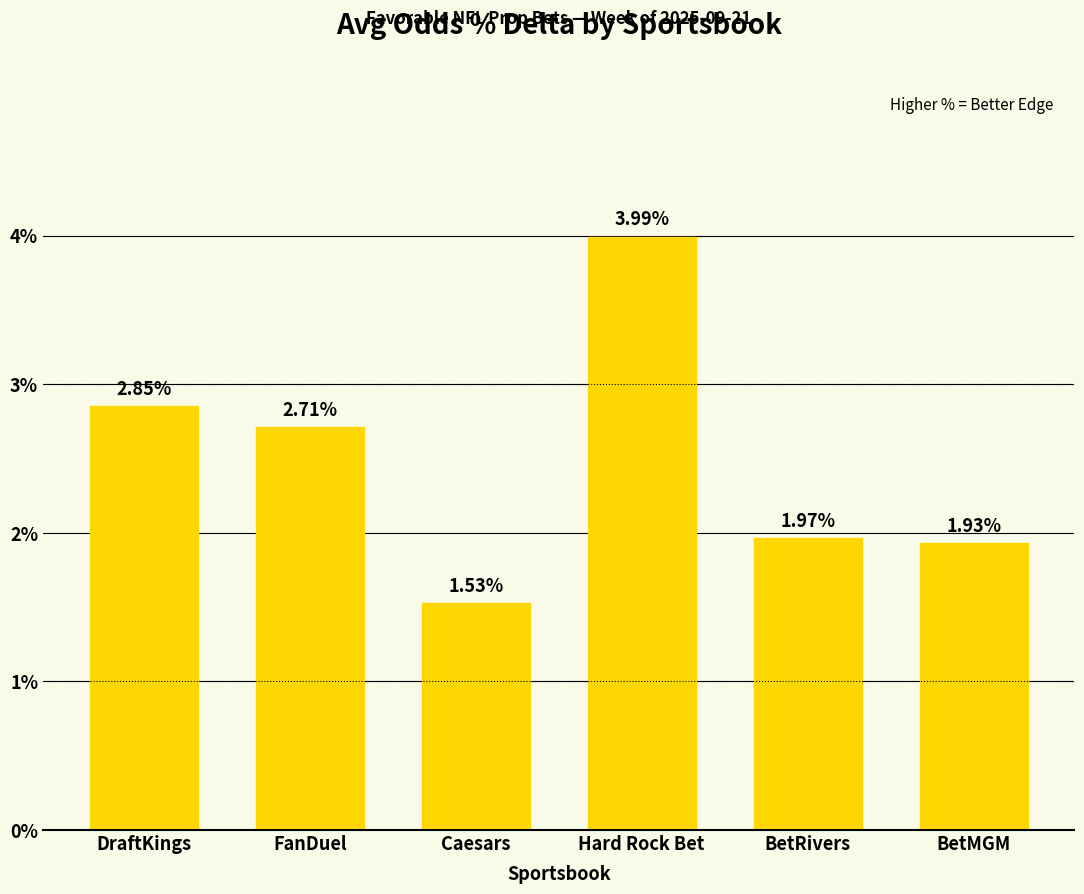

Where is the data nearest to the value 2?

BetRivers